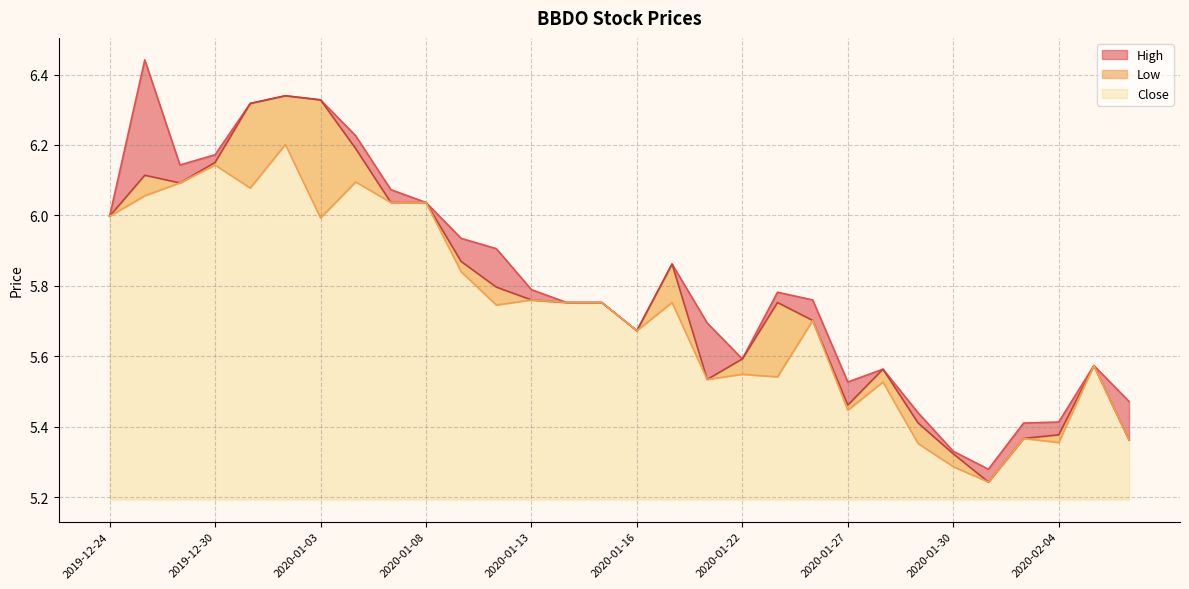

True or false: High and Low cross at least once.

False